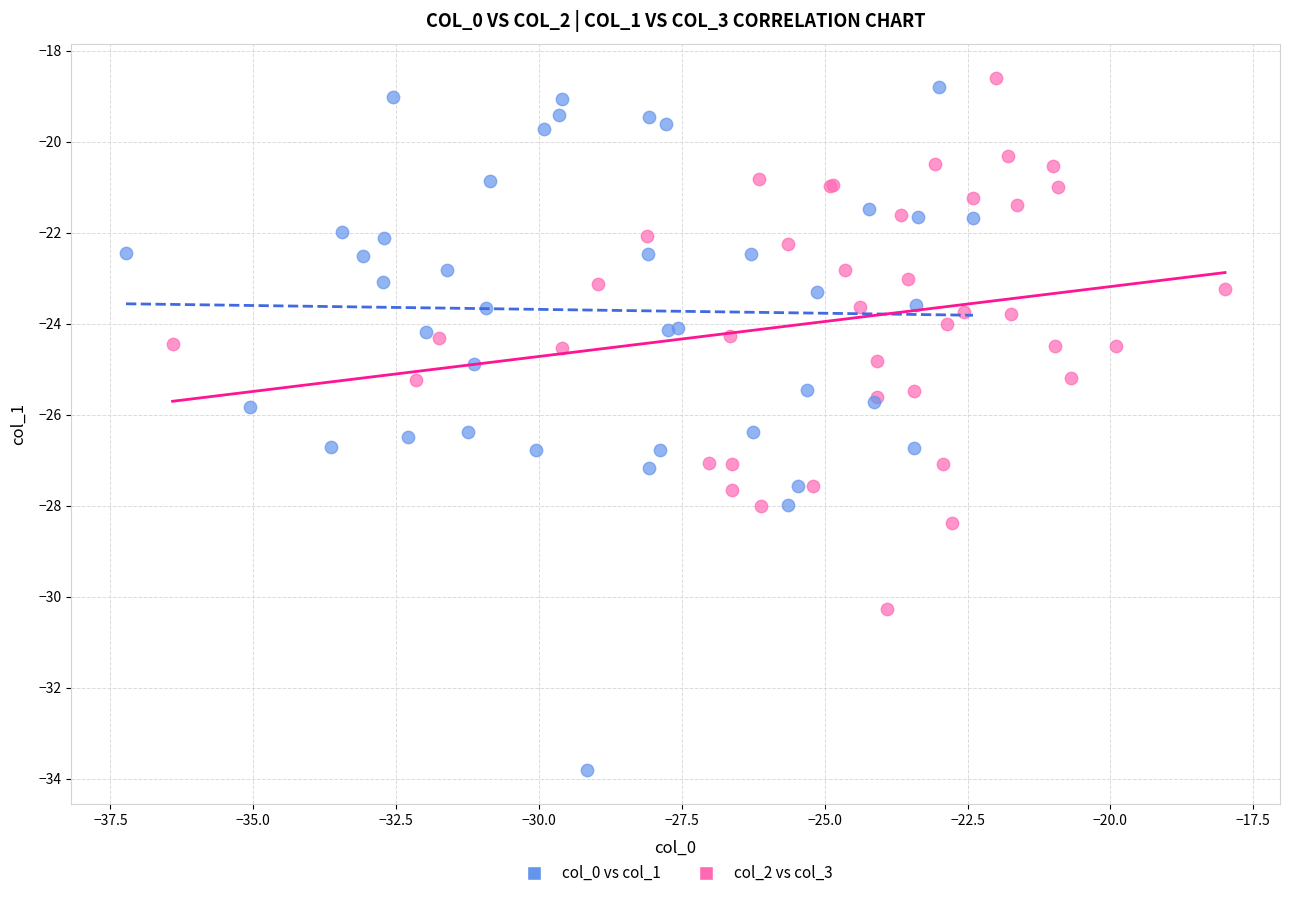

What are all the series names shown in the legend?

col_0 vs col_1, col_2 vs col_3